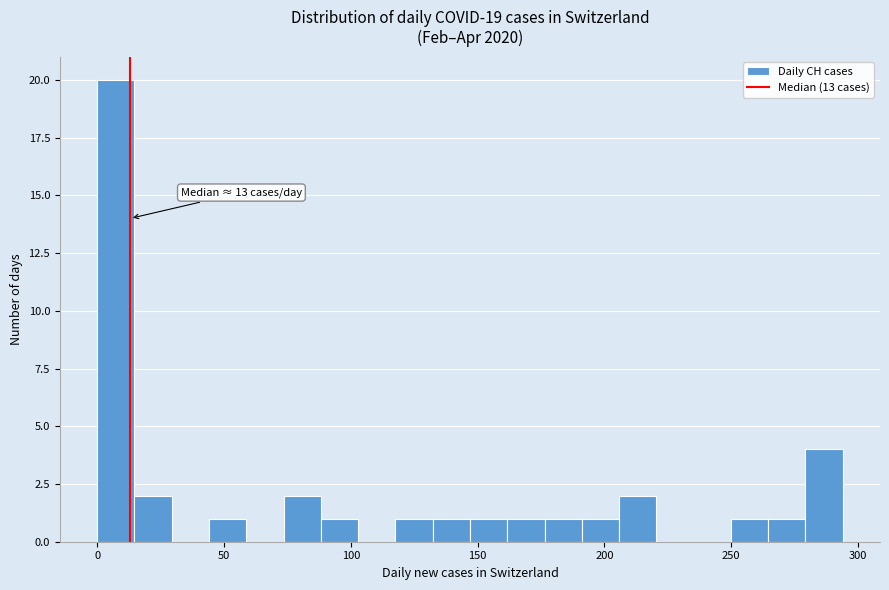

Around what value on the x-axis is the tallest bar? Give the approximate position of its centre, as read against the axis.

5